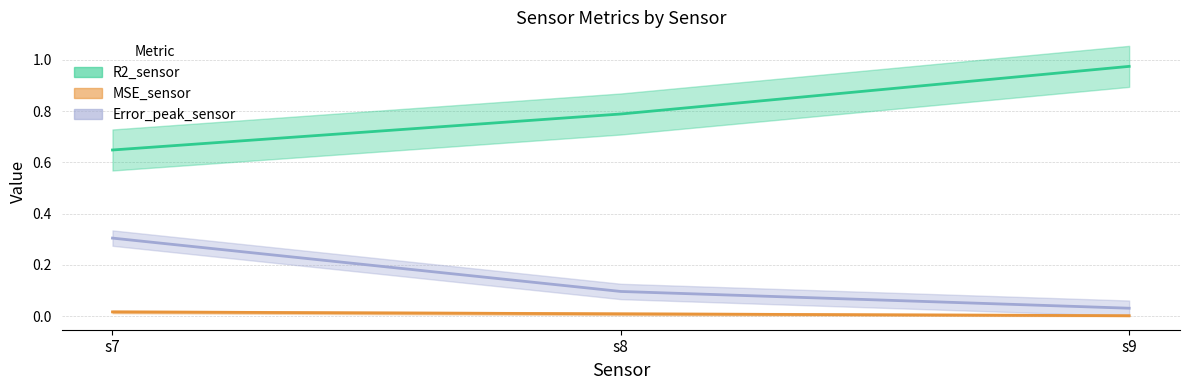

Is the value of MSE_sensor at s7 greater than the value of Error_peak_sensor at s9?

No